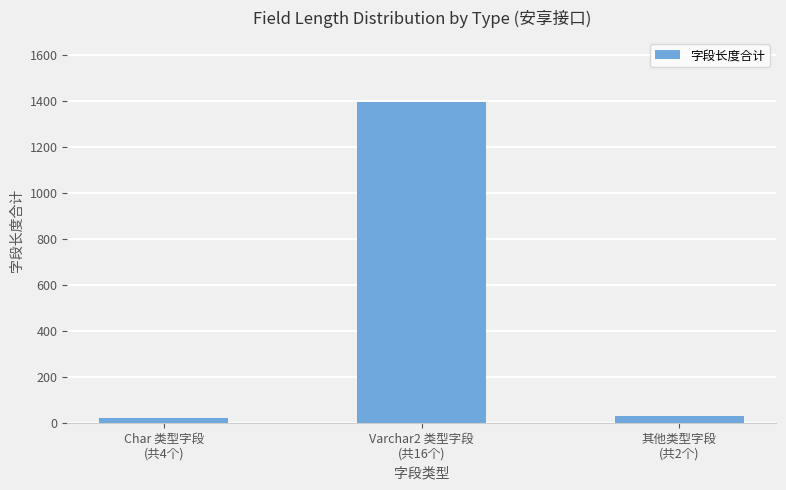

What is the difference between the values at Varchar2 类型字段
(共16个) and 其他类型字段
(共2个)?

1365